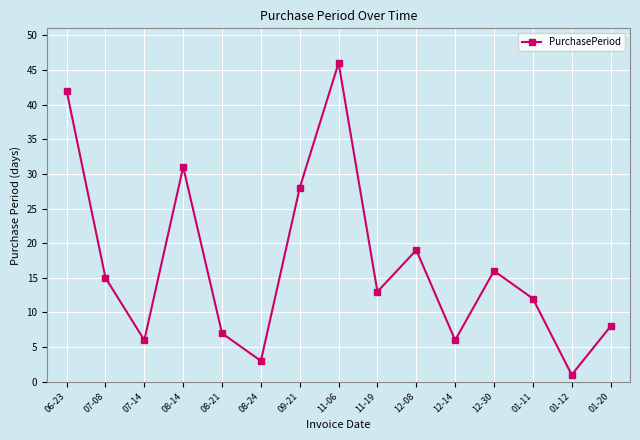

What is the difference between the values at 07-08 and 08-14?

16